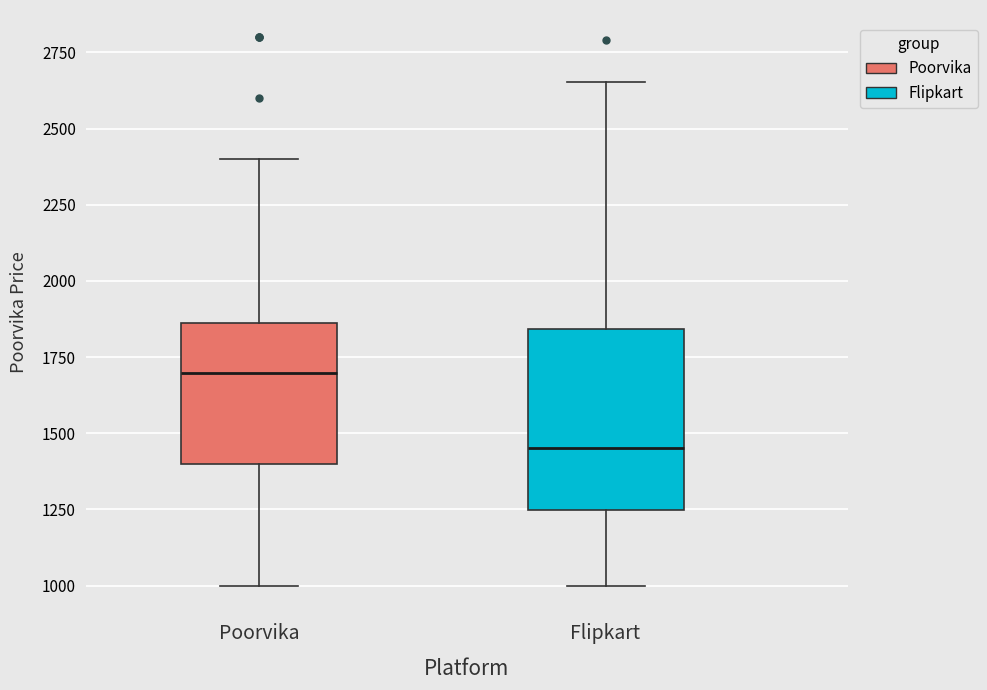

Where is the lower edge of the box for Flipkart on the y-axis? The values are not printed on the chart, so give them approximately, as read against the axis.

1250